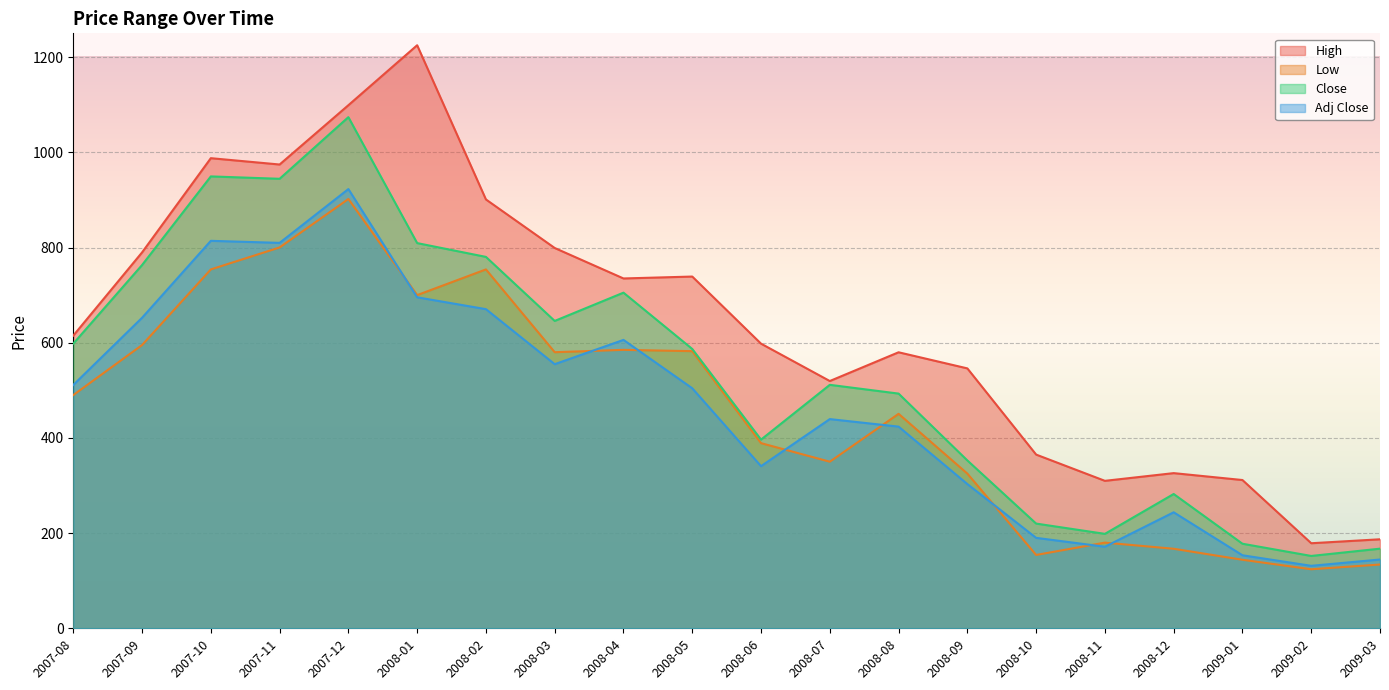

The Close series shows 152.0 at 2009-02. True or false?

True